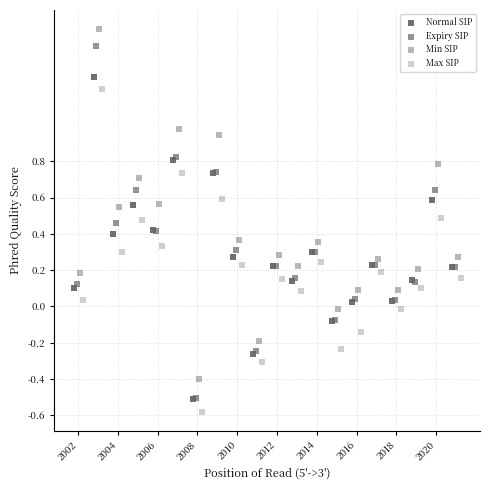

Which series reaches the maximum Y coordinate?

Min SIP